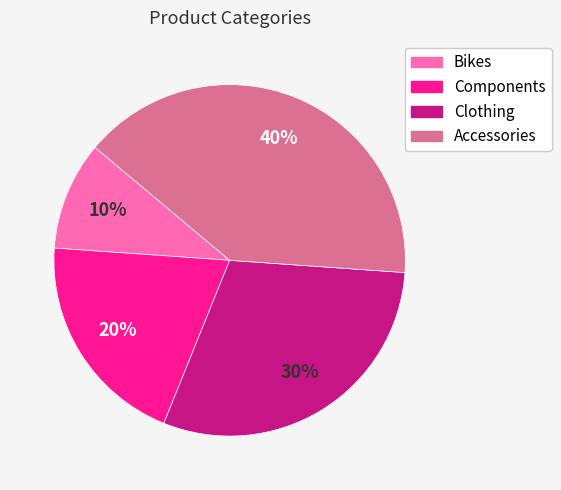

Is there any slice that represents more than half of the pie?

No